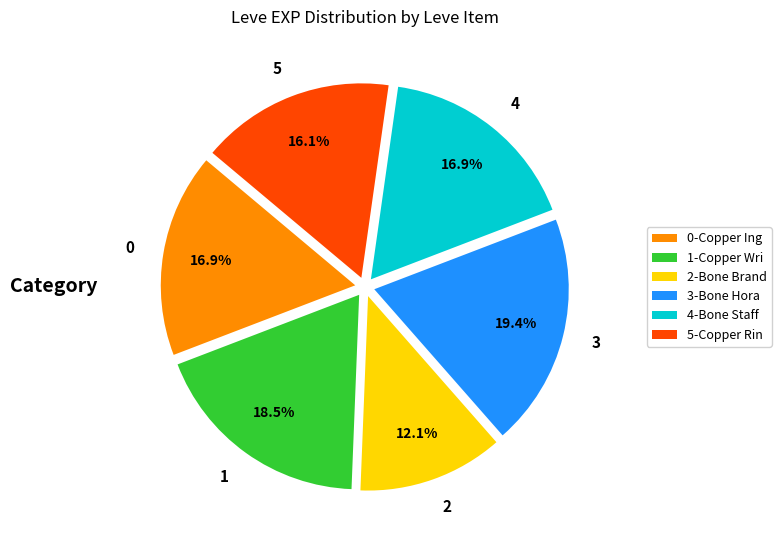

Approximately how many times larger is the value at 1 compared to 4?

1.1